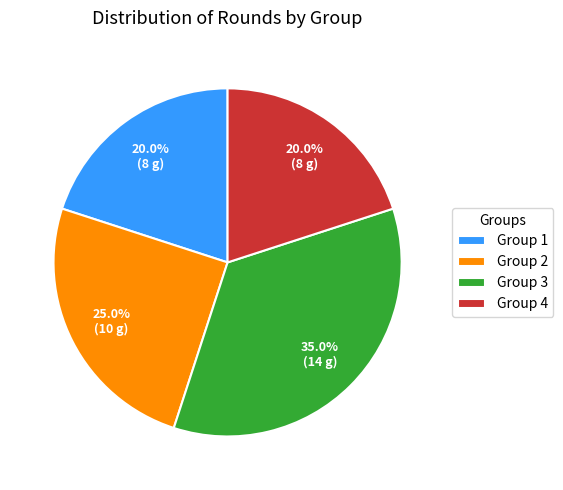

To the nearest percent, what is the difference between the Group 1 and Group 2 slice percentages?

5%